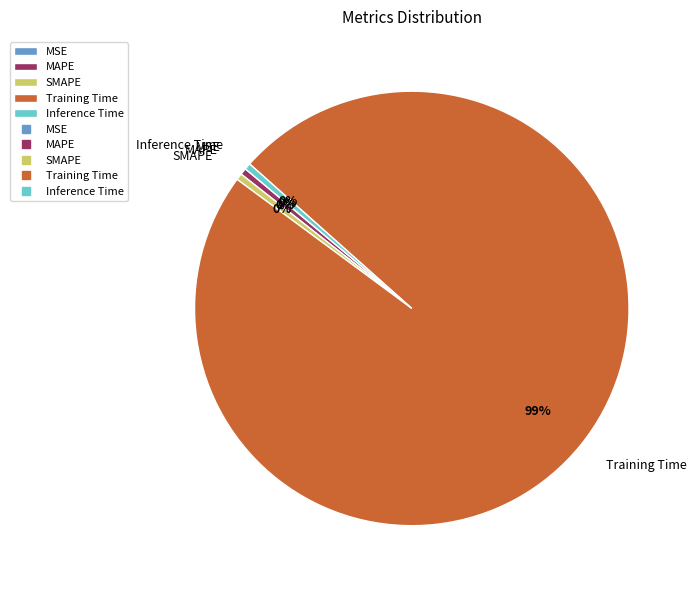

To the nearest percent, what is the average slice percentage?

20%